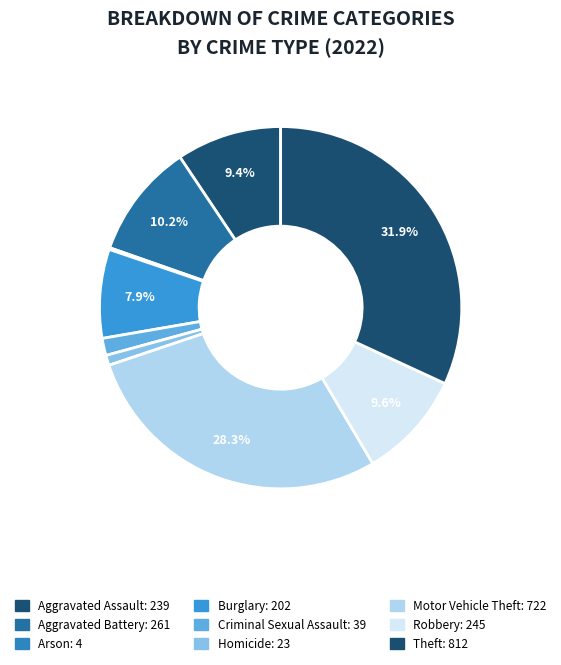

What is the total percentage of Robbery and Theft?

41.5%